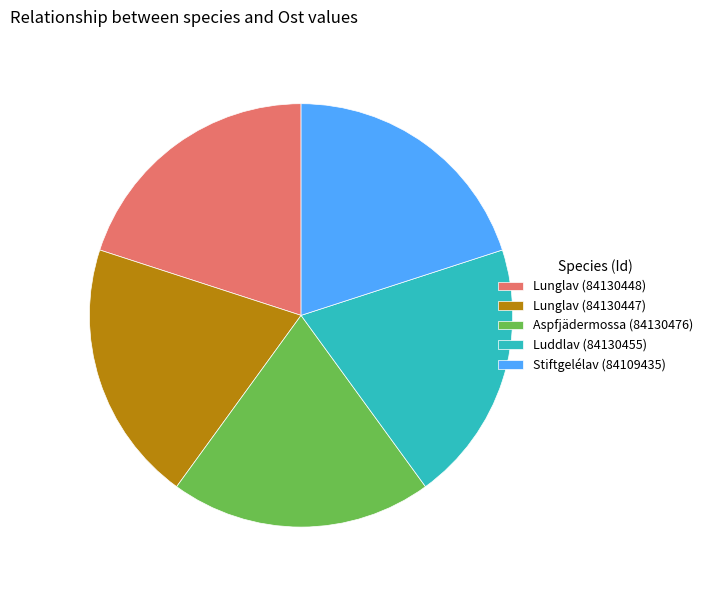

Does any single category account for the majority?

No